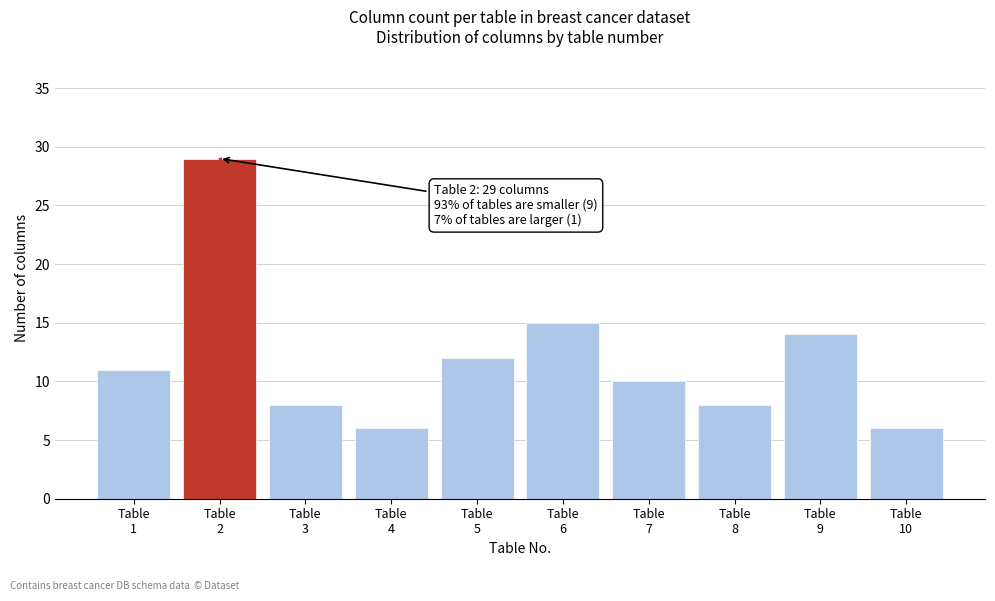

Reading left to right, transcribe all the data shown in this chart.

11	29	8	6	12	15	10	8	14	6